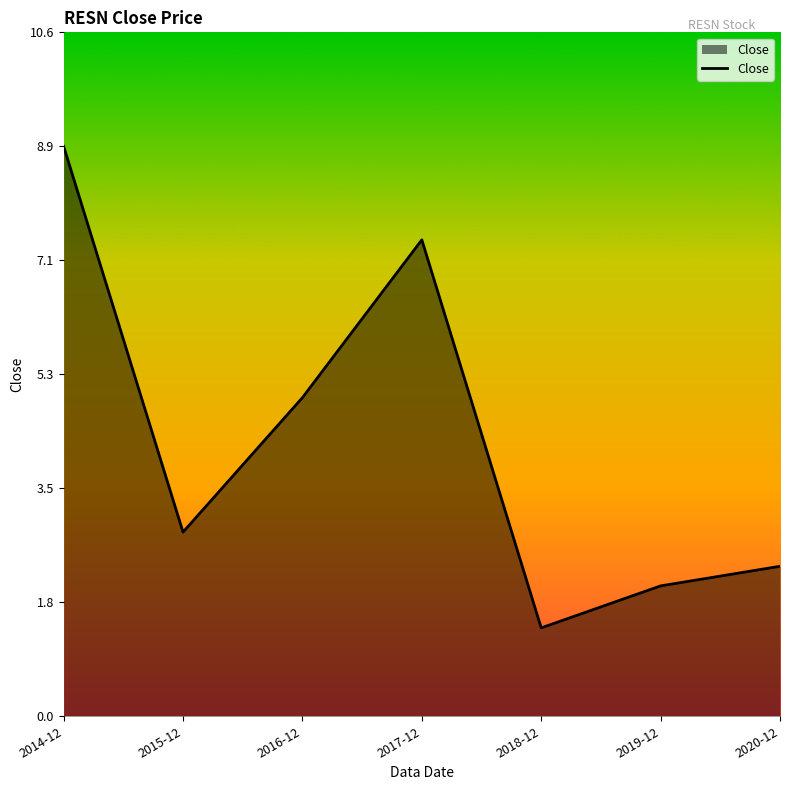

Count the number of categories in the chart.

7